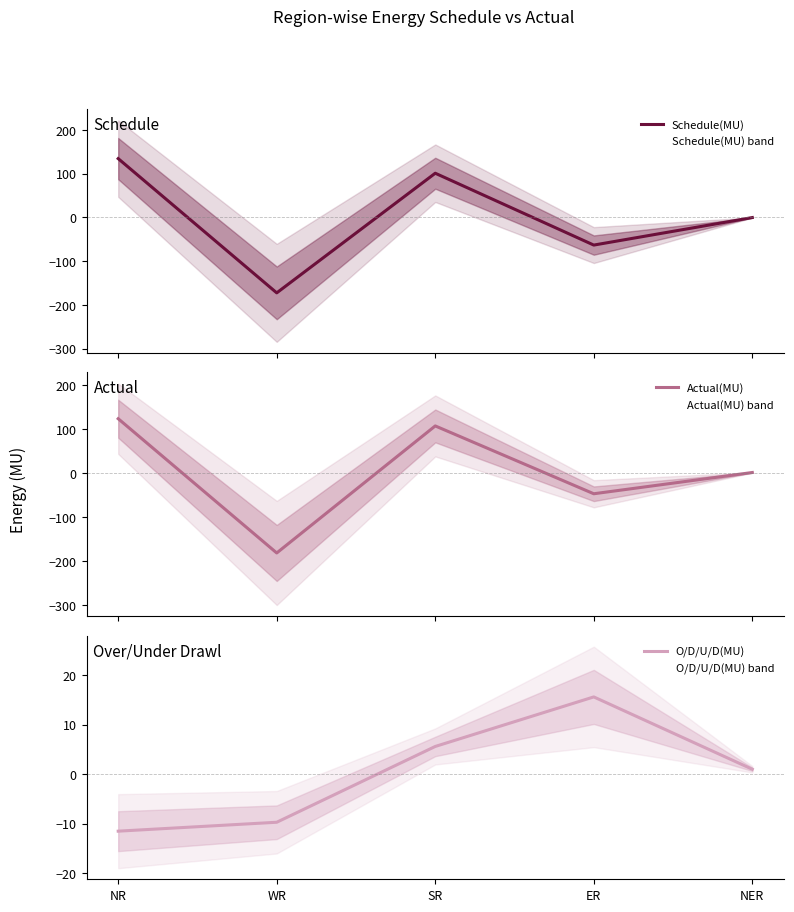

Between which two adjacent categories do Schedule(MU) and Actual(MU) first intersect?

WR and SR